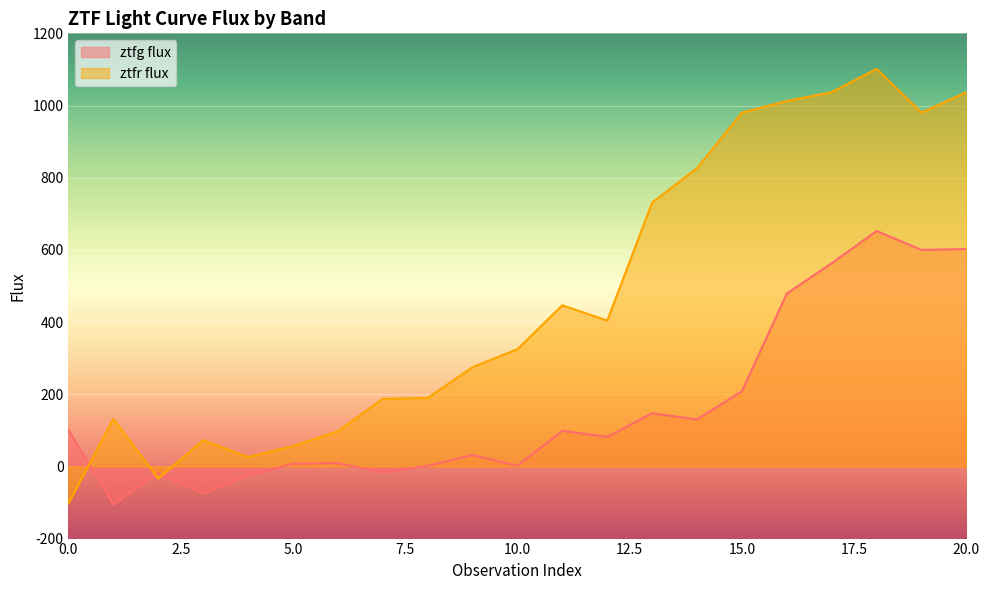

Where do ztfr flux and ztfg flux first cross each other?

0 and 1